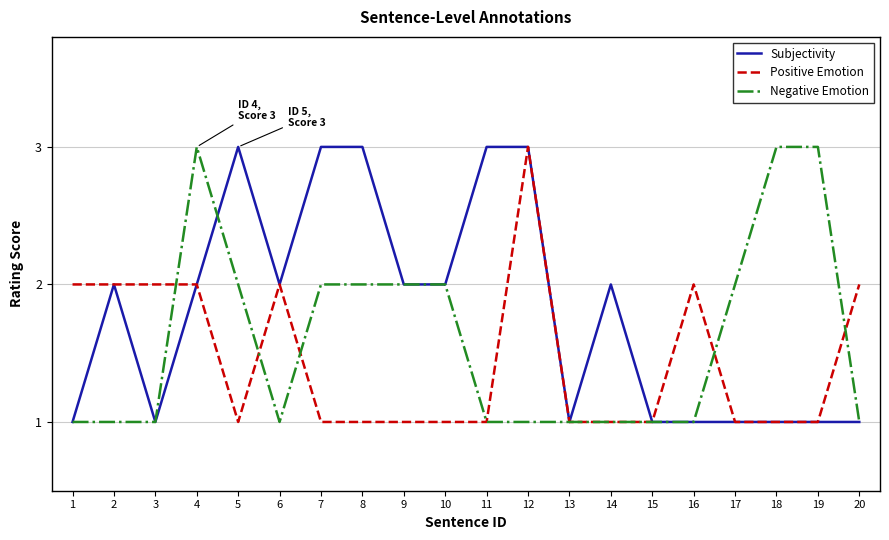

What is the sum of all Negative Emotion values?

32